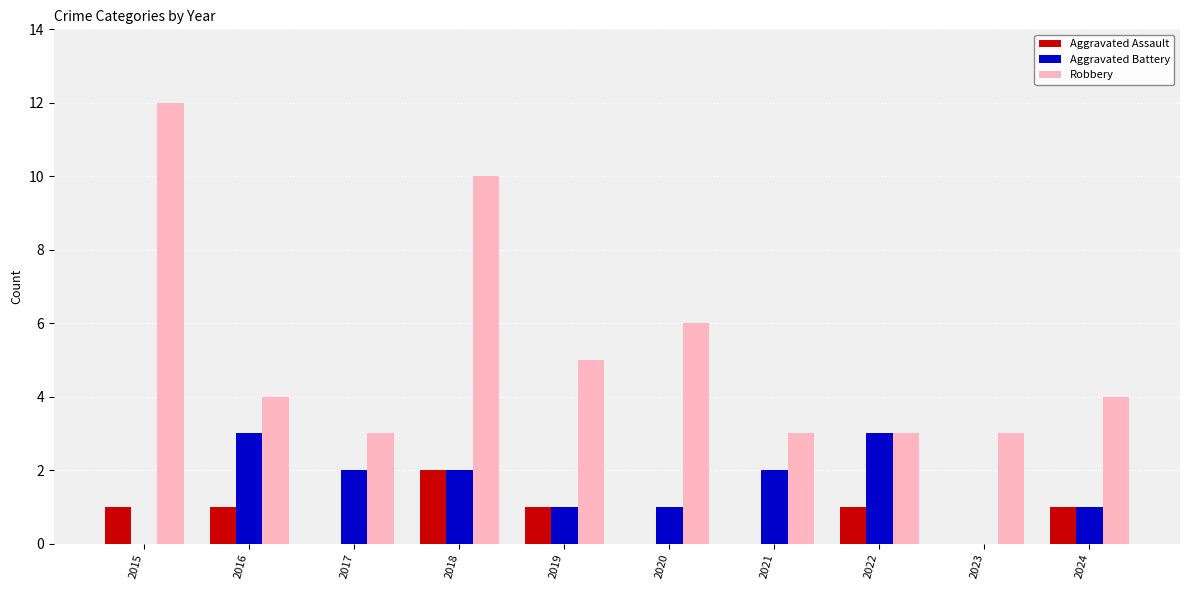

The Aggravated Battery series shows 2 at 2021. True or false?

True